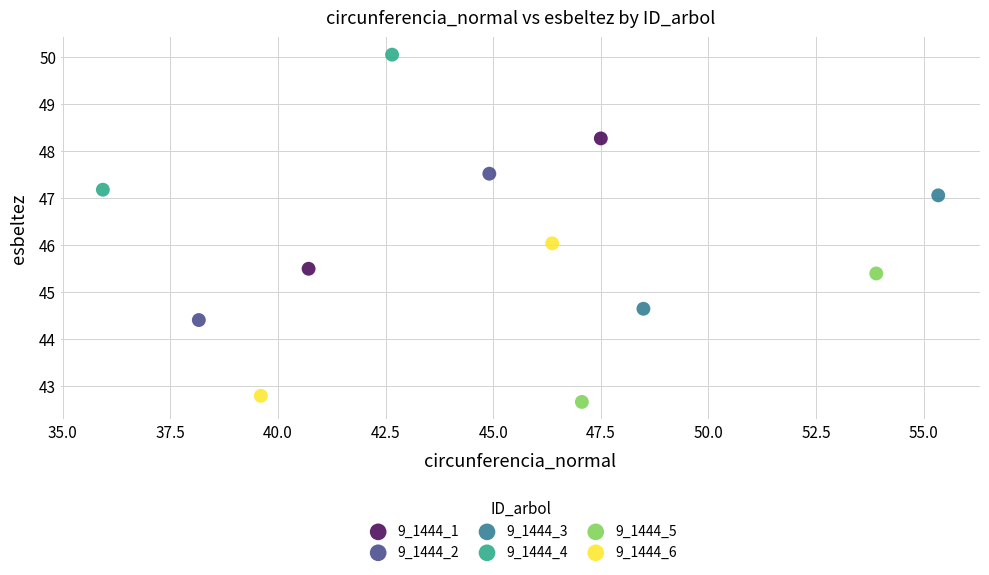

Which series reaches the maximum Y coordinate?

9_1444_4